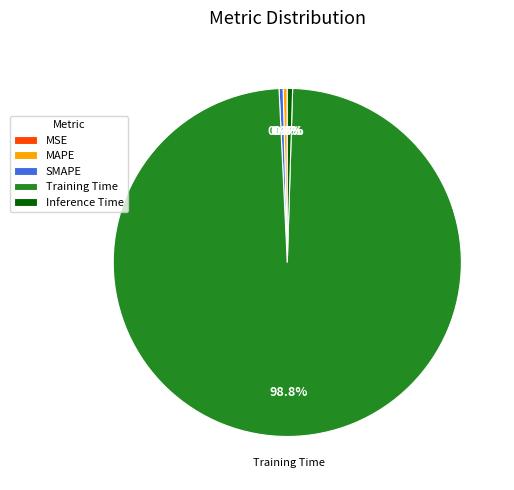

The SMAPE slice represents 9% of the pie. True or false?

False